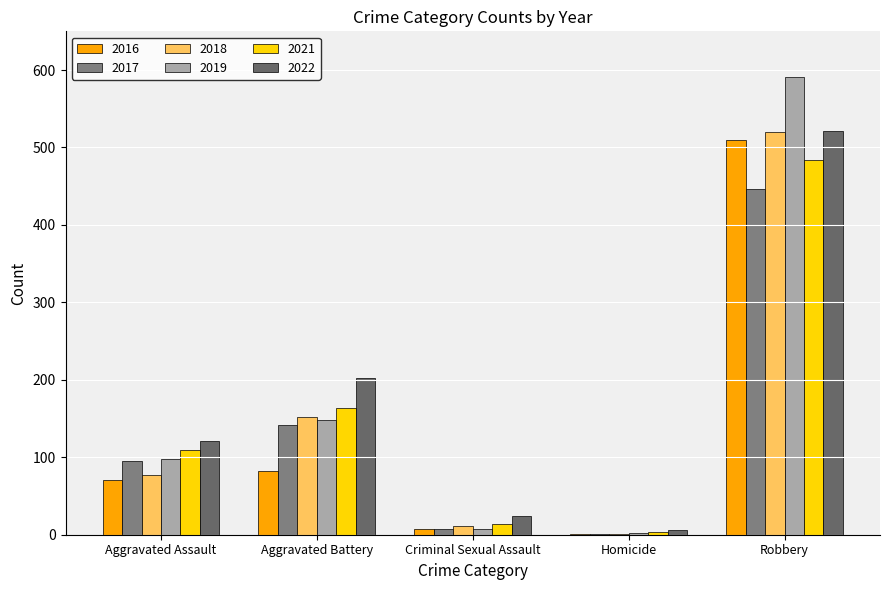

What is the sum of all 2019 values?

847